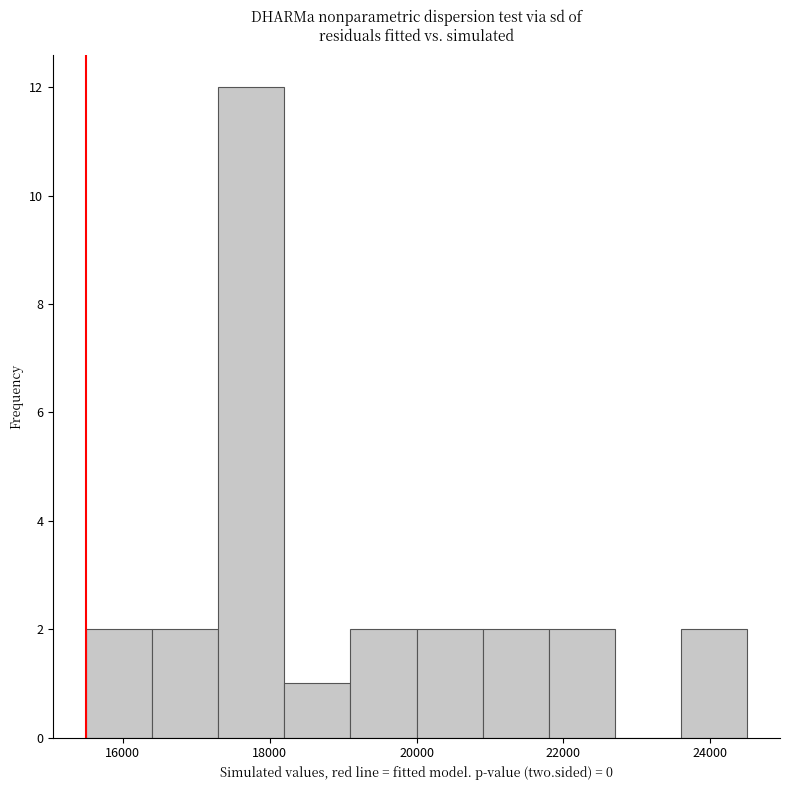

Reading left to right, transcribe this chart: for each bar, give the range it covers on the x-axis and its height. Neither the bar edges nor the heights are printed on the chart, so give them approximately, as read against the axes.

15500 to 16400: 2
16400 to 17300: 2
17300 to 18200: 12
18200 to 19100: 1
19100 to 20000: 2
20000 to 20900: 2
20900 to 21800: 2
21800 to 22700: 2
22700 to 23600: 0
23600 to 24500: 2